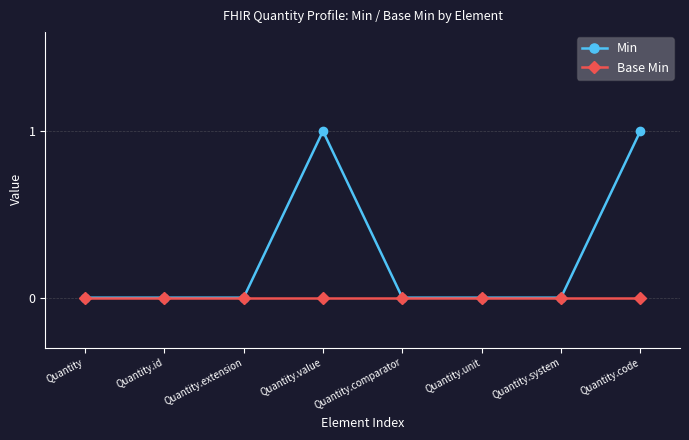

In Min, how many points are higher than both neighbors (excluding endpoints)?

1